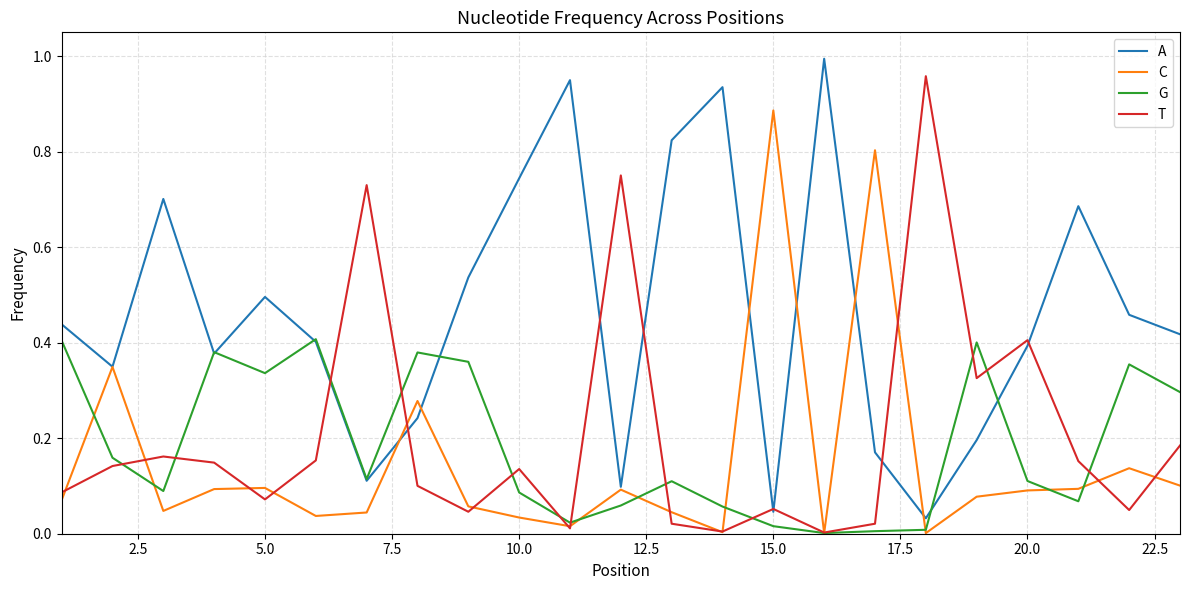

Which series has the largest total across all categories?

A